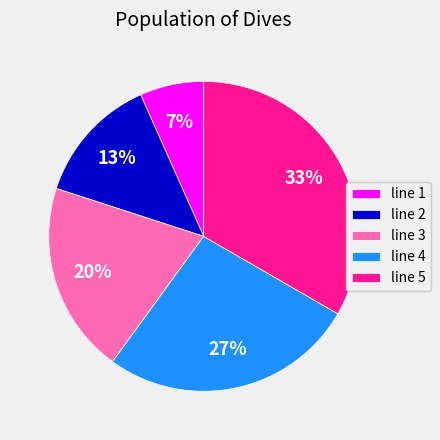

Which category has the smallest portion of the pie?

line 1